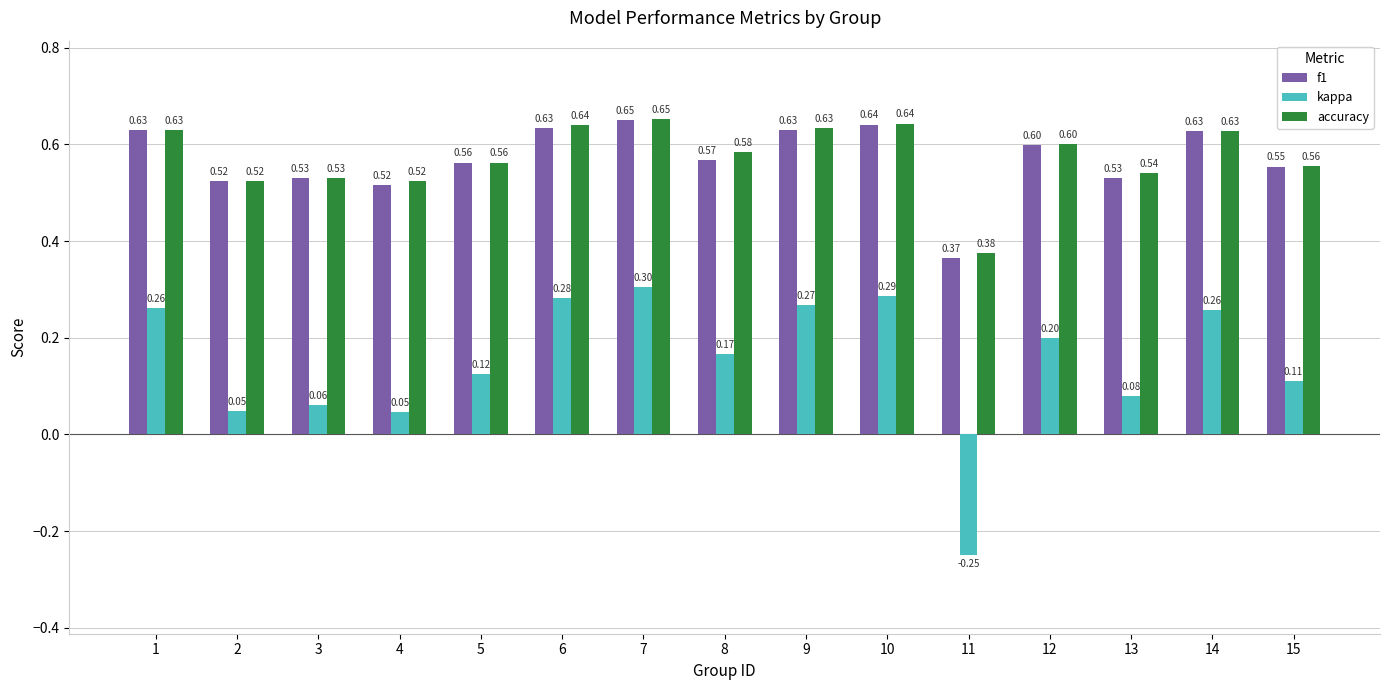

What is the sum of the f1 values at 15 and 3?

1.1